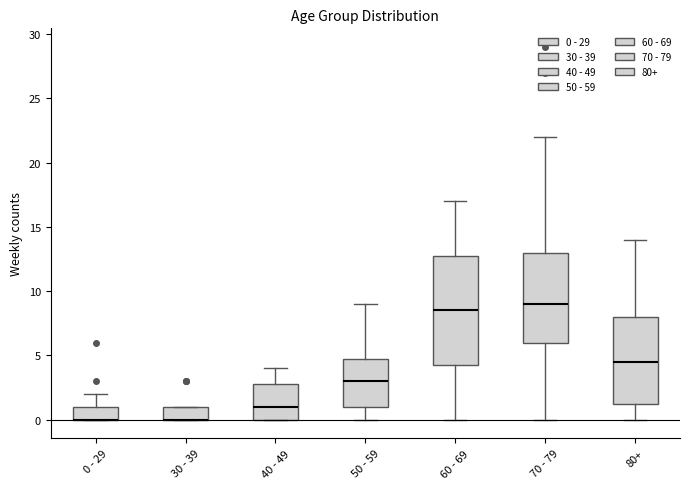

Comparing the boxes themselves (not the whiskers), which one is the tallest?

60 - 69